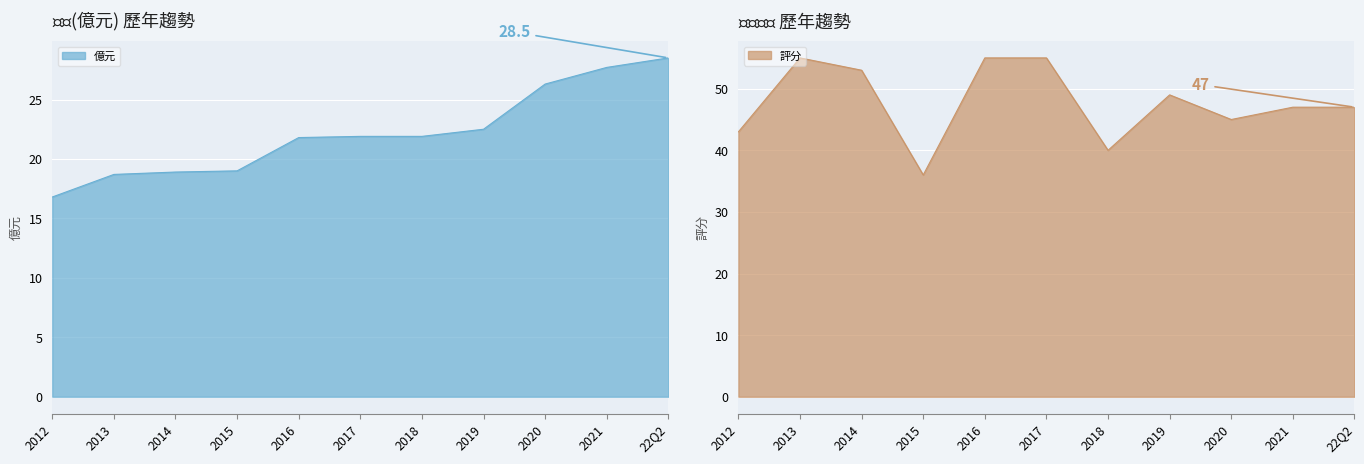

How many data points in 財報評分 are above 47?

5